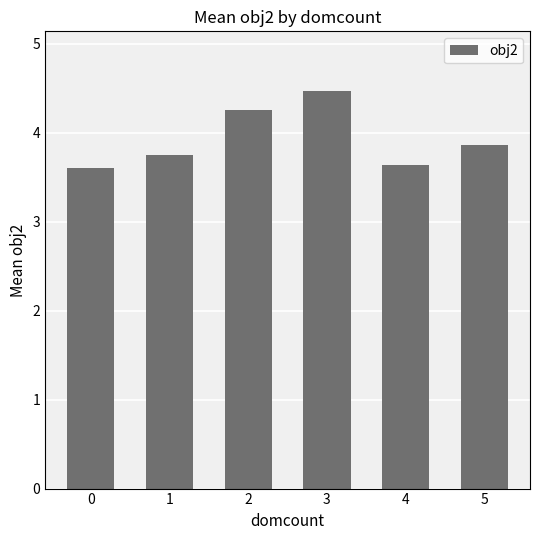

How many values are between 3 and 4?

4